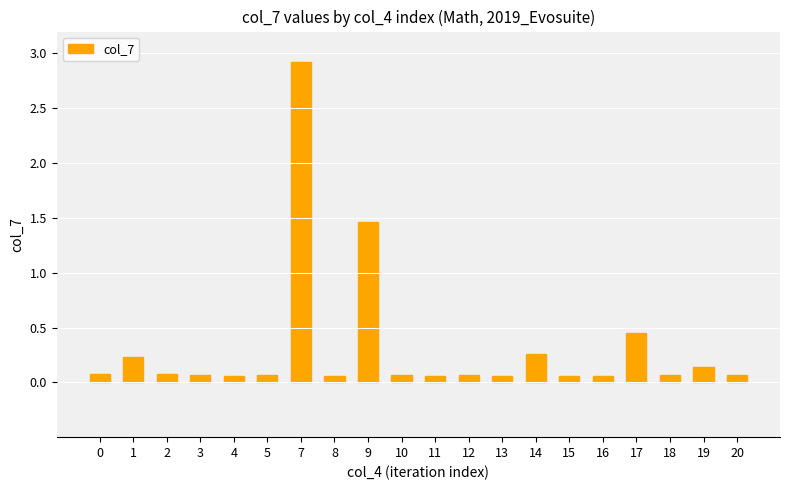

What is the maximum value shown in the chart?

2.9